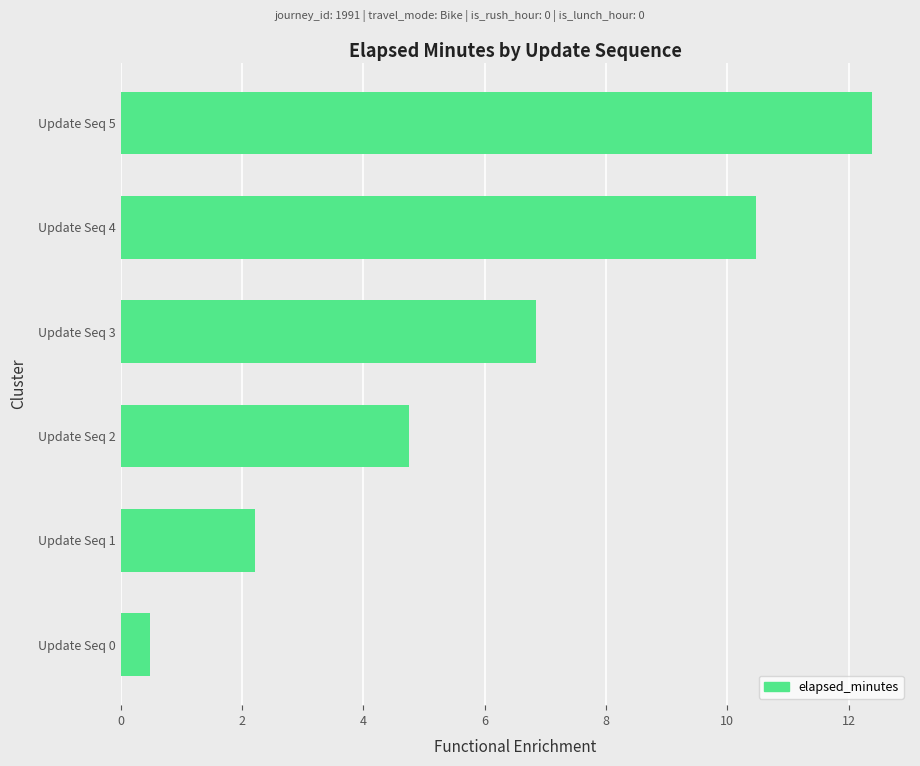

What is the change in value from Update Seq 2 to Update Seq 3?

+2.1